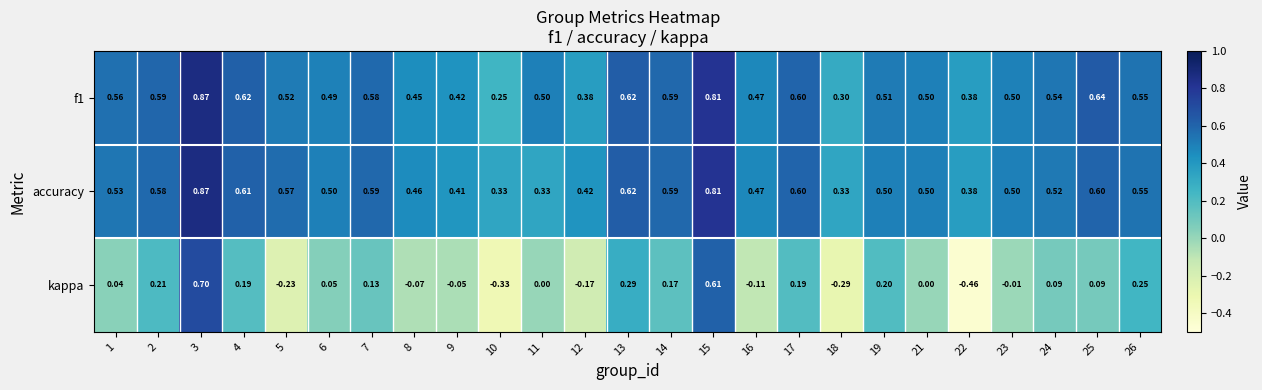

Which series has the widest spread of values?

kappa